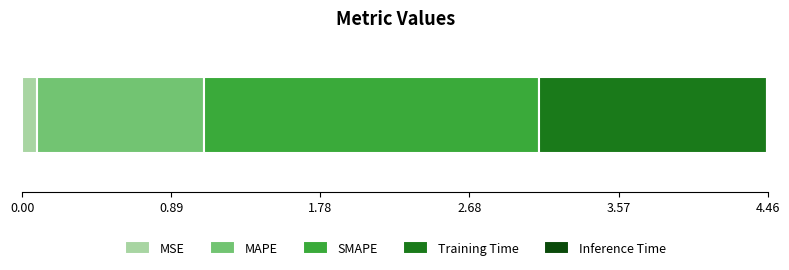

Count the number of categories in the chart.

1